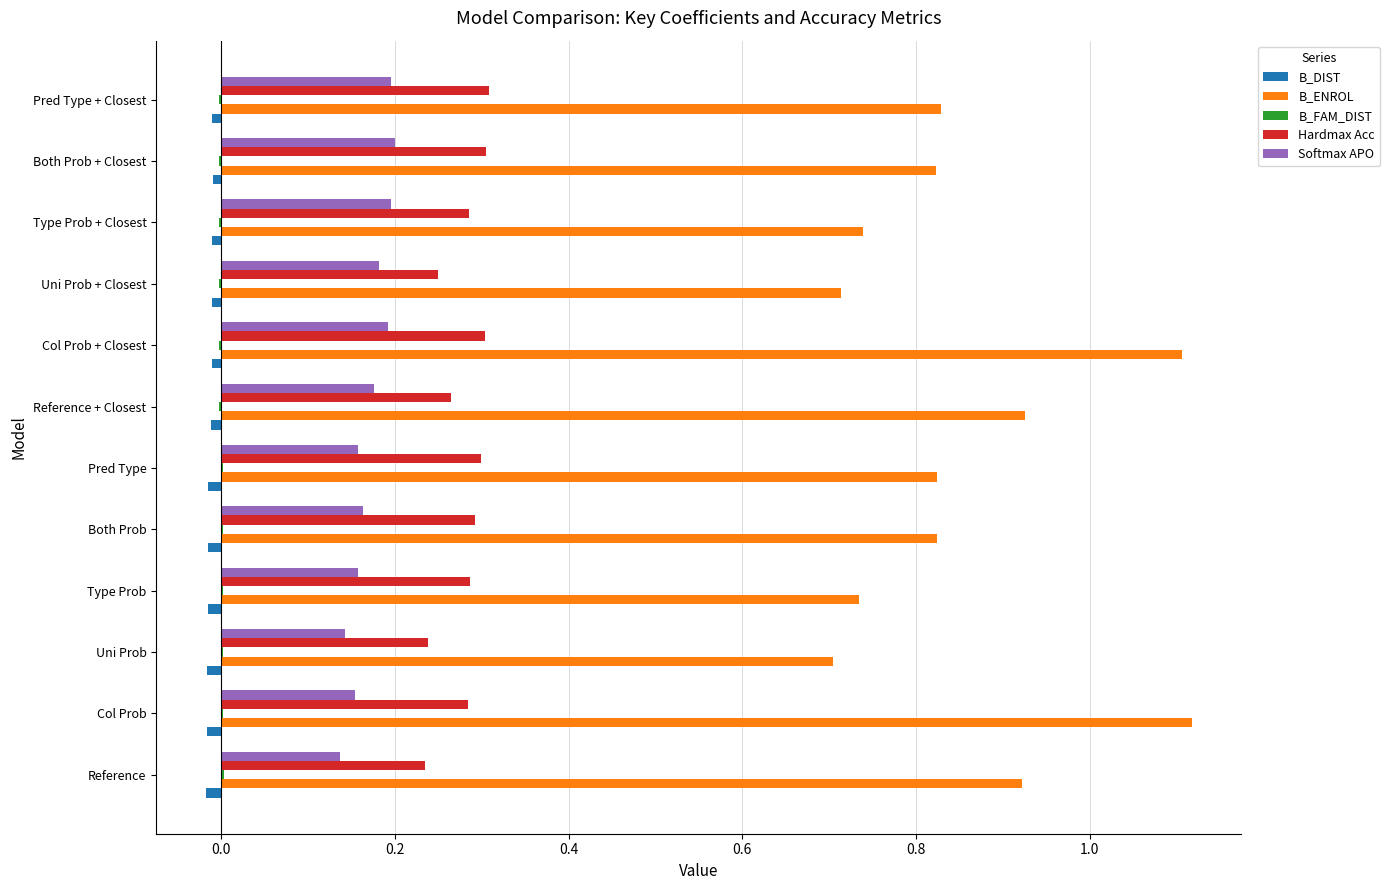

What is the sum of all B_ENROL values?

10.3